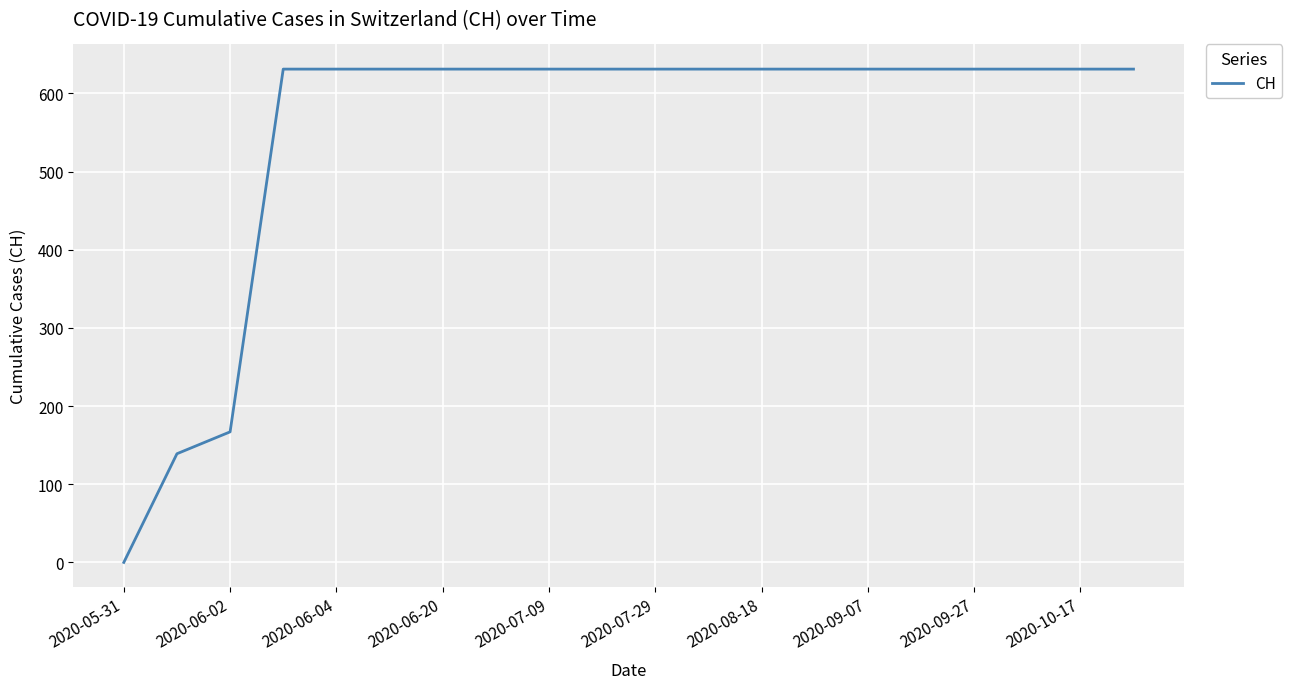

Reading right to left, extract all data points from this chart.

631	631	631	631	631	631	631	631	631	631	631	631	631	631	631	631	631	167	139	0